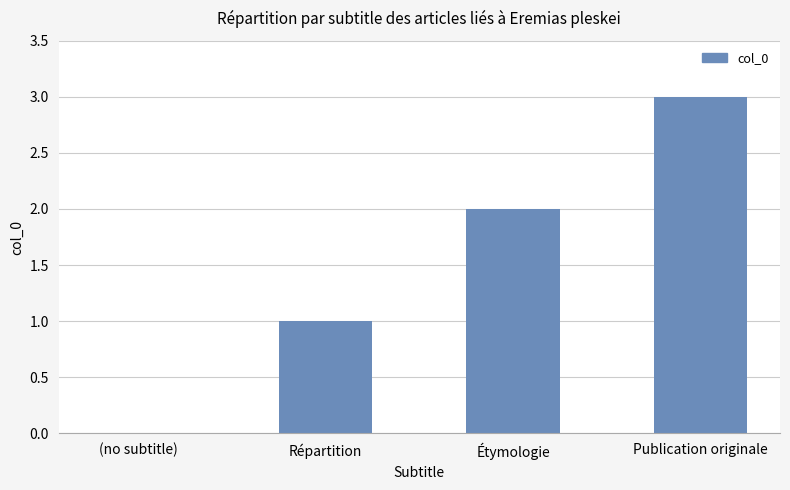

True or false: the data shows 3 at Publication originale.

True